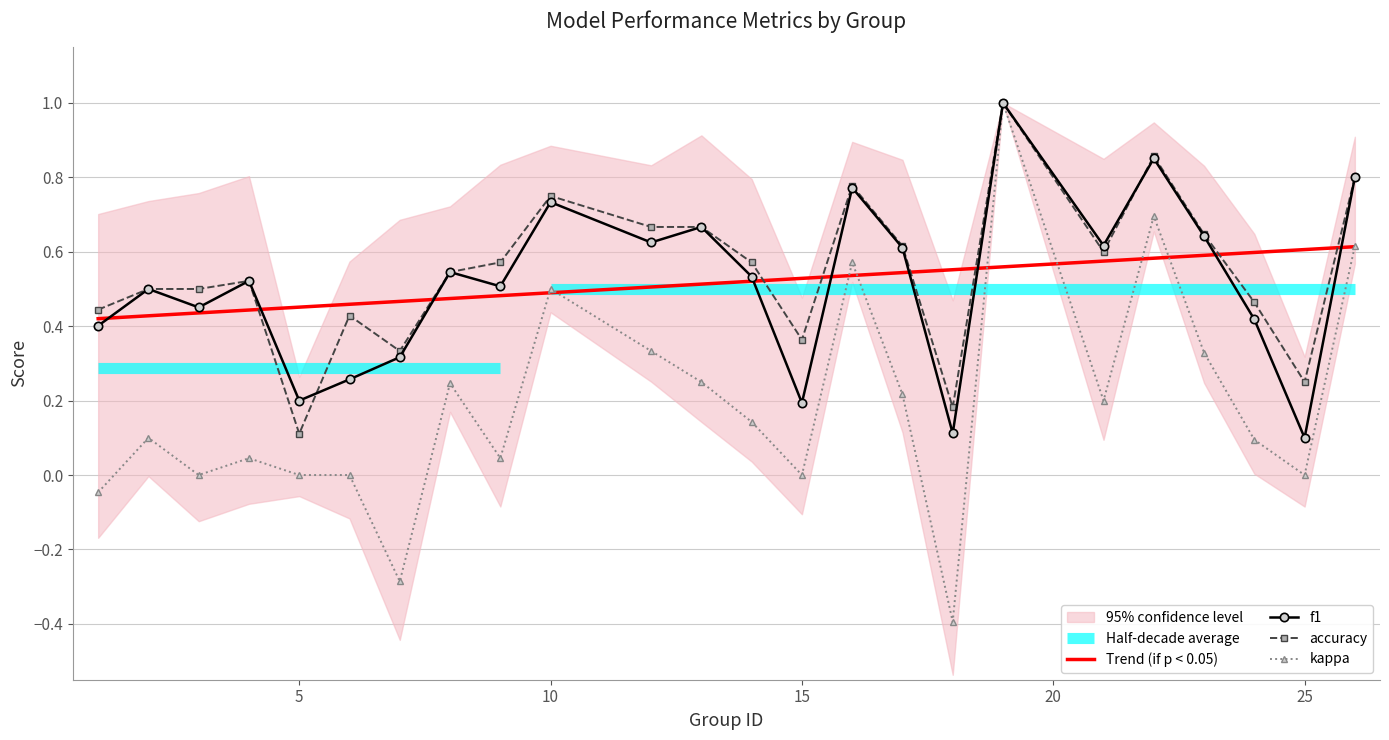

Reading left to right, what are all the values shown in this chart?

Trend (if p < 0.05): 0.4	0.4	0.4	0.4	0.5	0.5	0.5	0.5	0.5	0.5	0.5	0.5	0.5	0.5	0.5	0.5	0.6	0.6	0.6	0.6	0.6	0.6	0.6	0.6
f1: 0.4	0.5	0.5	0.5	0.2	0.3	0.3	0.5	0.5	0.7	0.6	0.7	0.5	0.2	0.8	0.6	0.1	1.0	0.6	0.9	0.6	0.4	0.1	0.8
accuracy: 0.4	0.5	0.5	0.5	0.1	0.4	0.3	0.5	0.6	0.8	0.7	0.7	0.6	0.4	0.8	0.6	0.2	1.0	0.6	0.9	0.6	0.5	0.2	0.8
kappa: -0.0	0.1	0.0	0.0	0.0	0.0	-0.3	0.2	0.0	0.5	0.3	0.2	0.1	0.0	0.6	0.2	-0.4	1.0	0.2	0.7	0.3	0.1	0.0	0.6